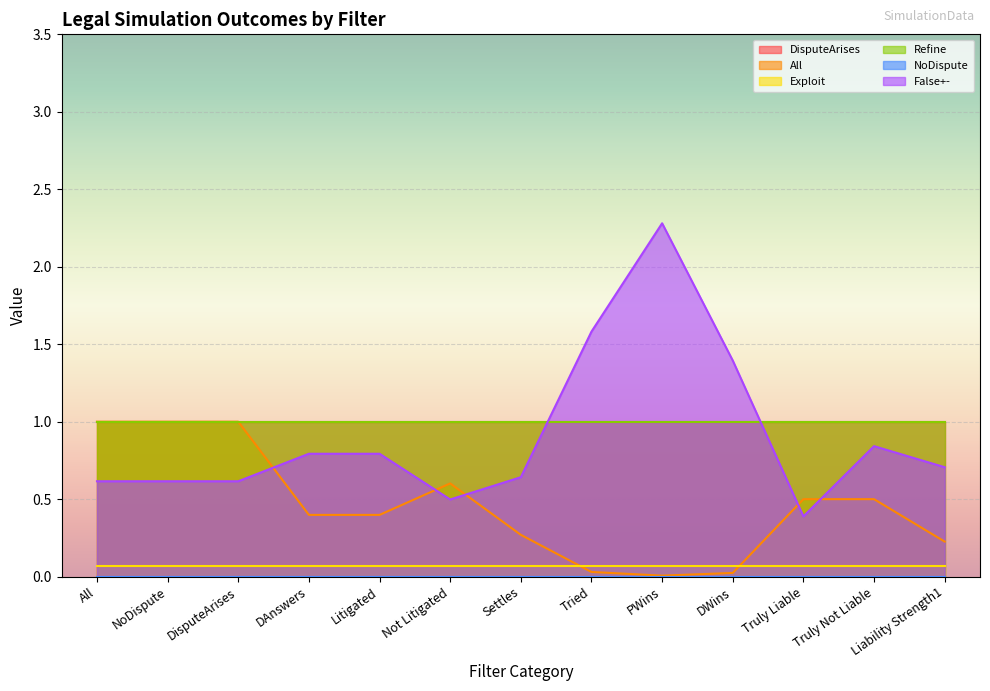

At All, list the series in order from smallest to largest.

NoDispute, Exploit, False+-, Refine, DisputeArises, All